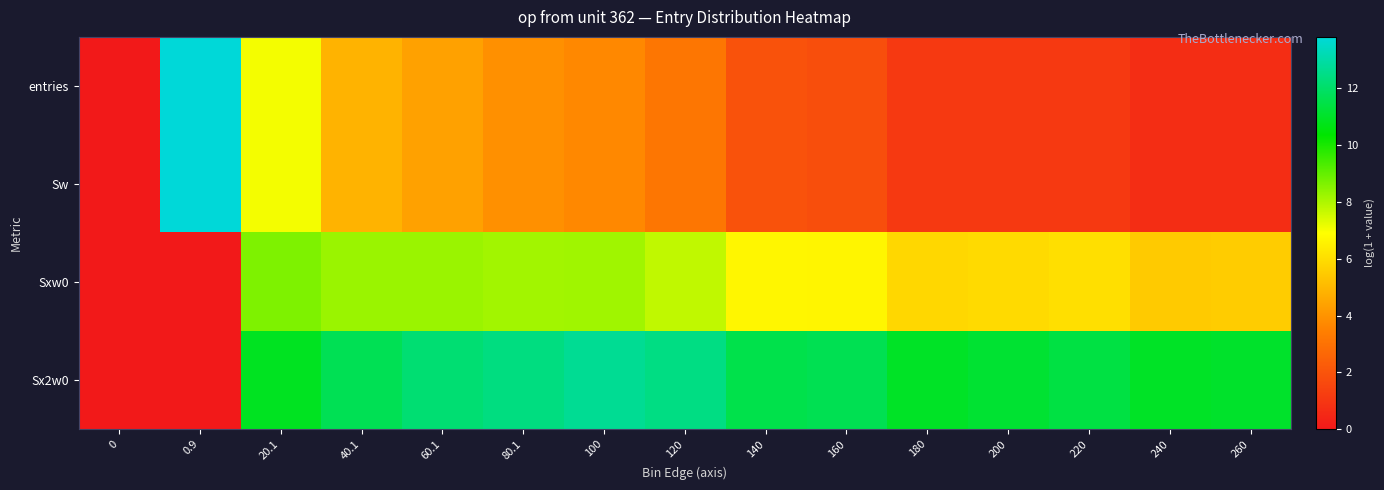

Reading left to right, list all the values displayed in this chart.

entries: 0=0.0	0.9=13.8	20.1=7.1	40.1=4.9	60.1=4.4	80.1=3.9	100=3.7	120=3.1	140=1.9	160=1.8	180=1.1	200=1.1	220=1.1	240=0.7	260=0.7
Sw: 0=0.0	0.9=13.8	20.1=7.1	40.1=4.9	60.1=4.4	80.1=3.9	100=3.7	120=3.1	140=1.9	160=1.8	180=1.1	200=1.1	220=1.1	240=0.7	260=0.7
Sxw0: 0=0.0	0.9=0.0	20.1=8.6	40.1=8.3	60.1=8.3	80.1=8.1	100=8.2	120=7.8	140=6.7	160=6.6	180=5.8	200=5.9	220=6.1	240=5.5	260=5.5
Sx2w0: 0=0.0	0.9=0.0	20.1=10.9	40.1=11.7	60.1=12.2	80.1=12.4	100=12.7	120=12.4	140=11.6	160=11.7	180=11.0	200=11.2	220=11.4	240=11.0	260=11.1